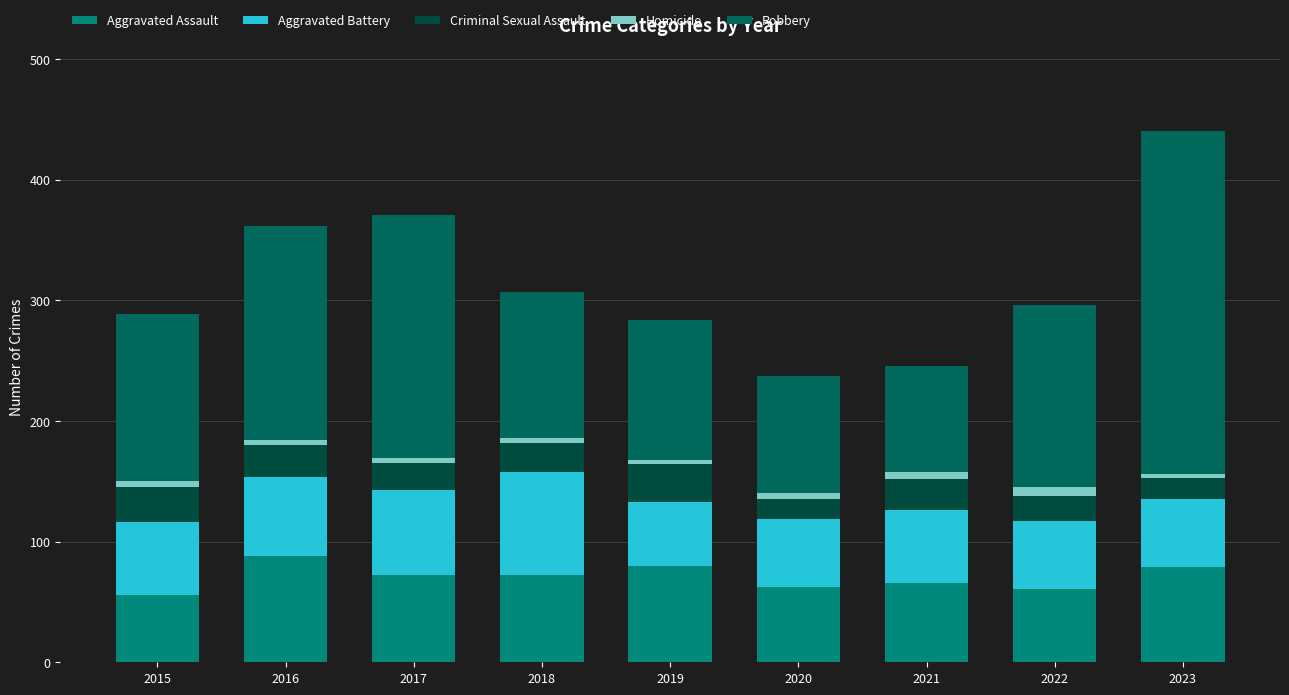

Between 2015 and 2022, which series saw the biggest shift?

Robbery